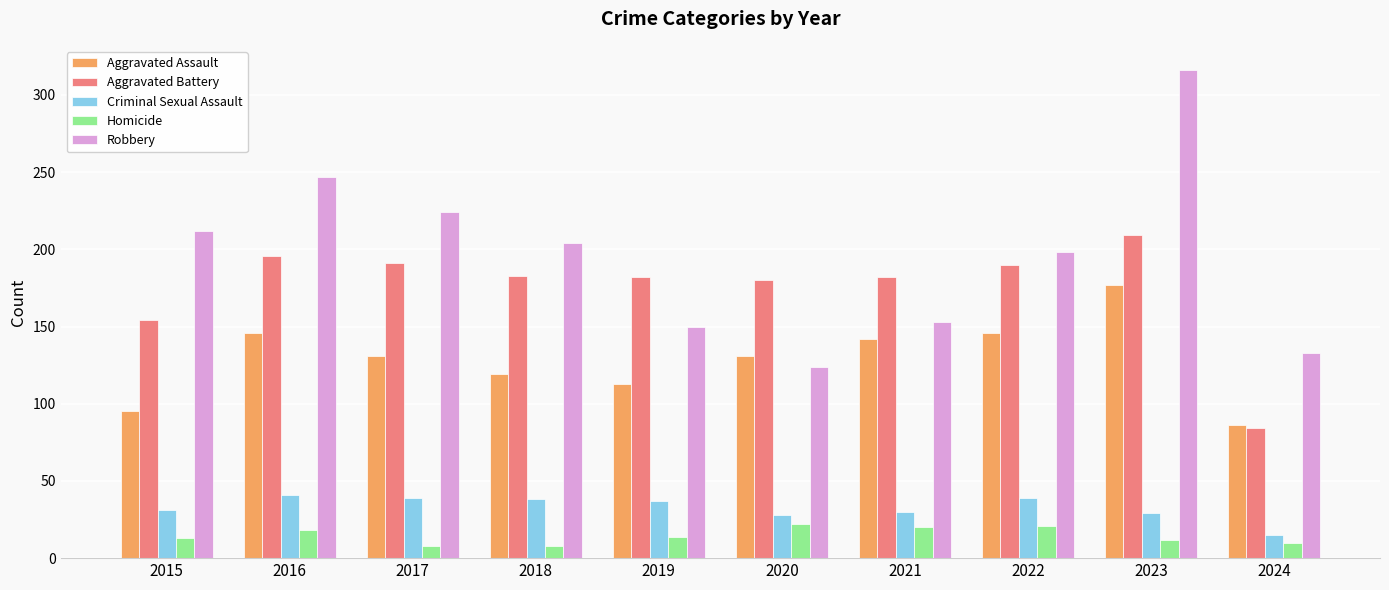

True or false: Homicide has a value of 14 at 2019.

True